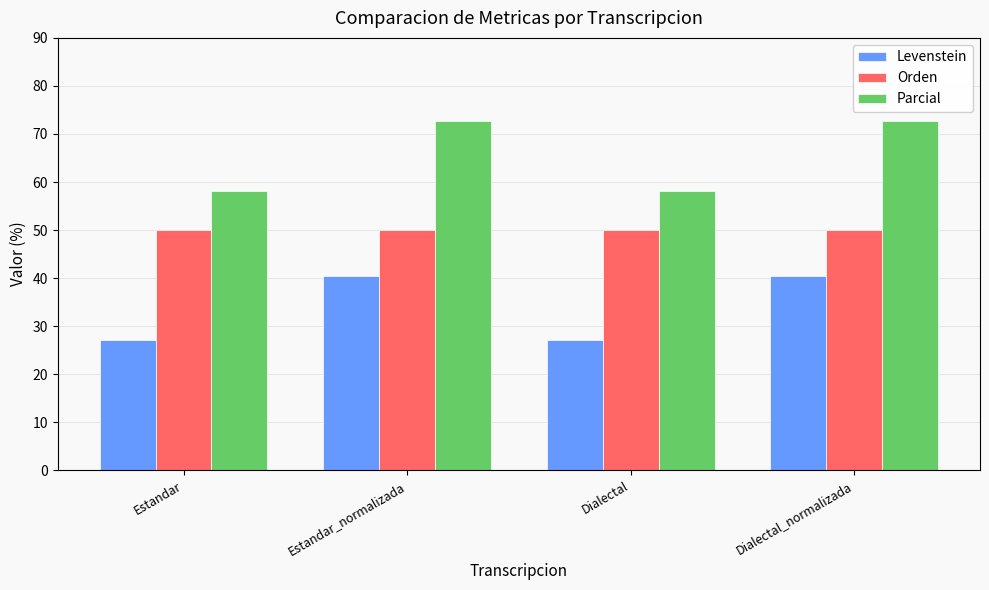

The Orden series shows 77.0 at Dialectal_normalizada. True or false?

False